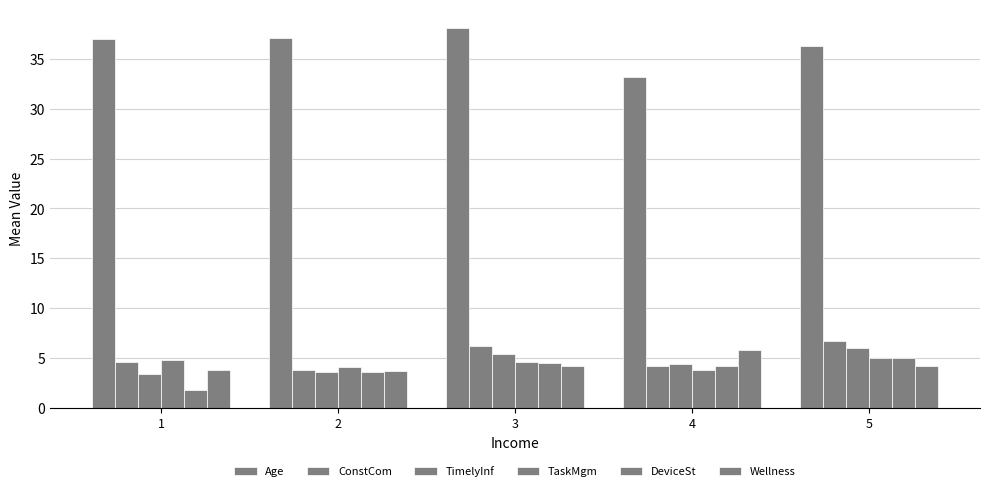

Rank the series at 4 from lowest to highest value.

TaskMgm, ConstCom, DeviceSt, TimelyInf, Wellness, Age